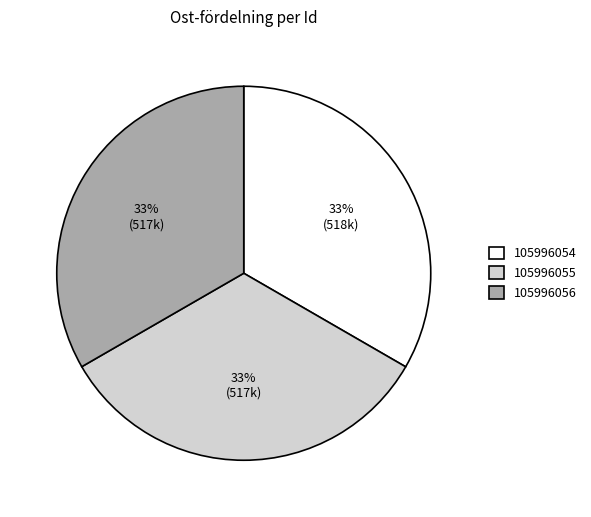

What is the ratio of the value at 105996054 to the value at 105996056?

1.0